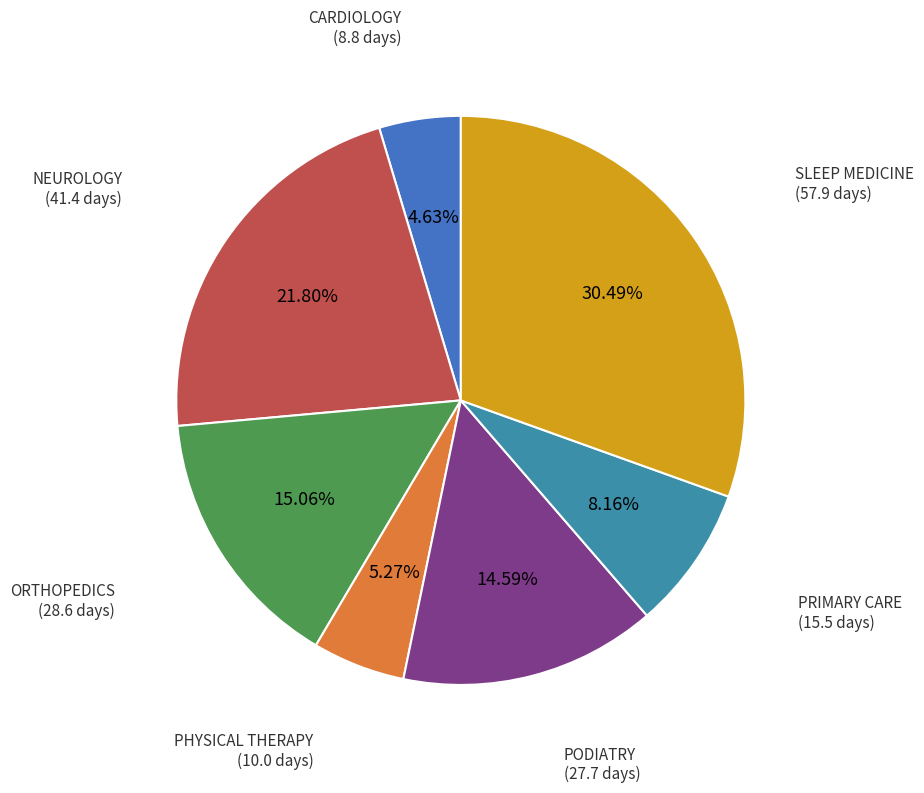

Is there a majority slice in this chart?

No